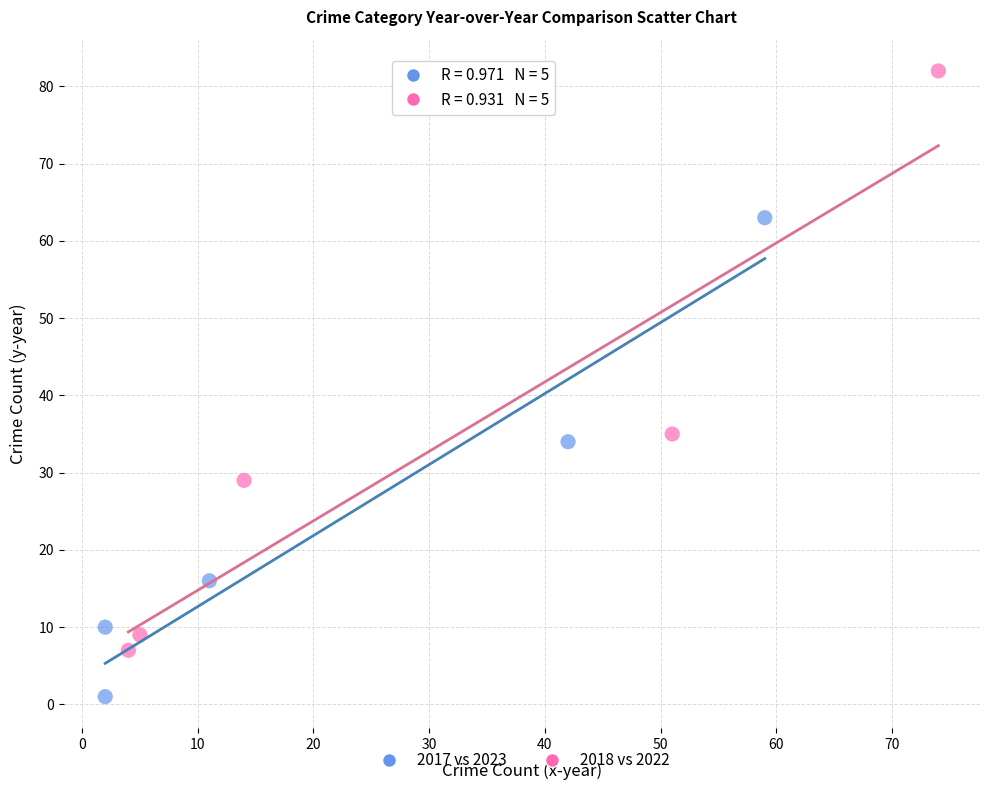

Which series reaches the minimum Y coordinate?

2017 vs 2023